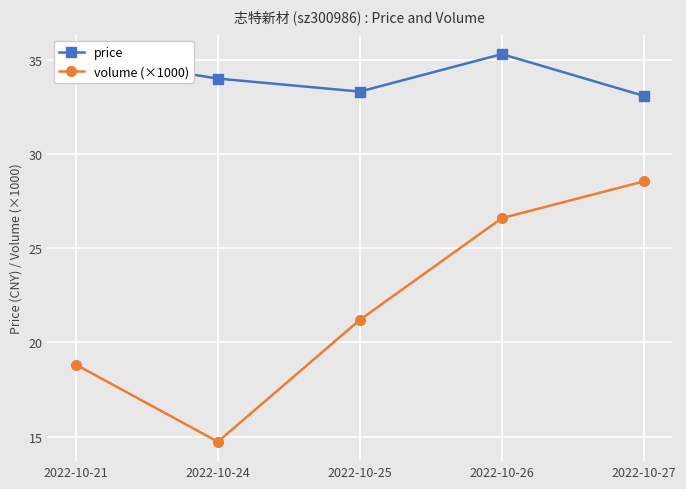

True or false: volume (×1000) and price cross at least once.

False